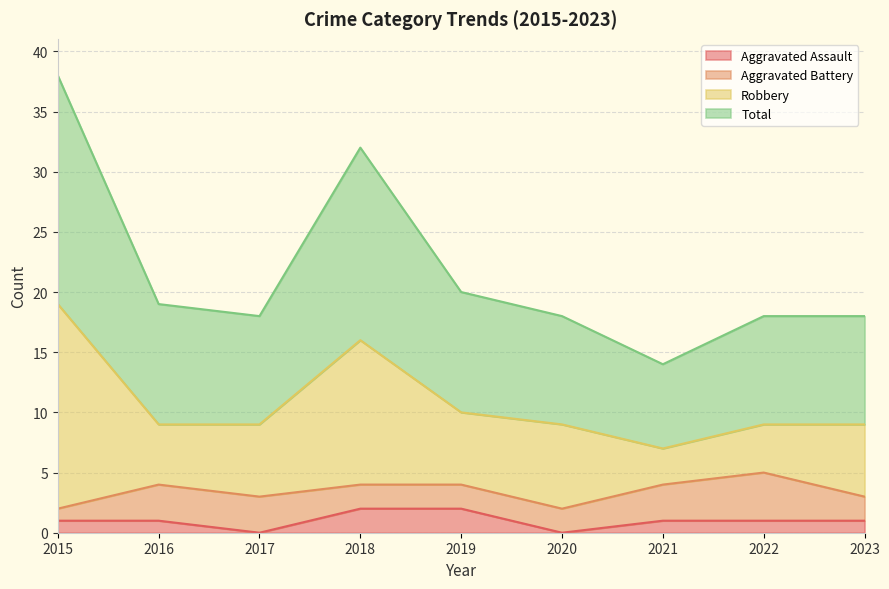

Which has a higher value, 2016 or 2017?

2016